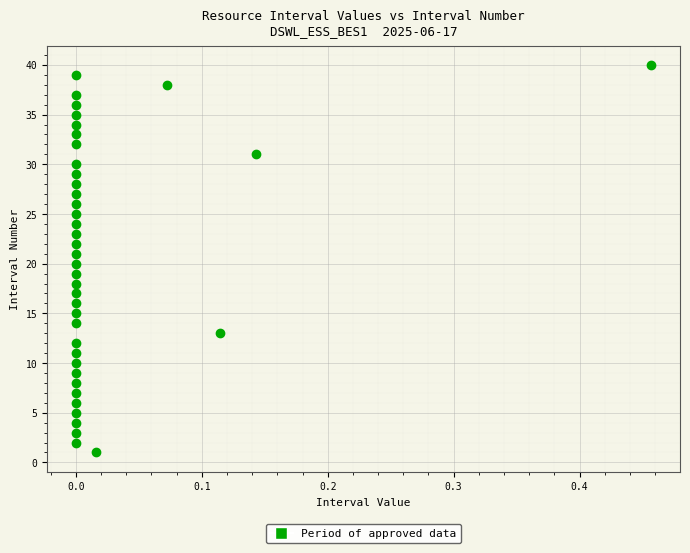

What is the range of Y values (max minus min)?

39